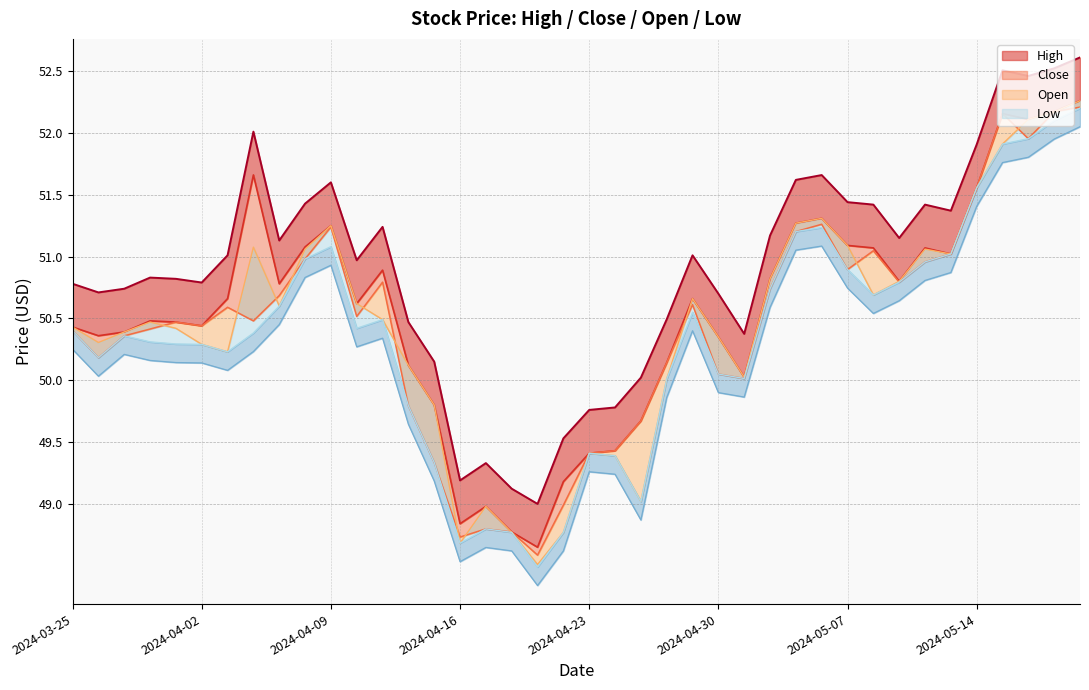

What is the average value of the Close series?

50.4